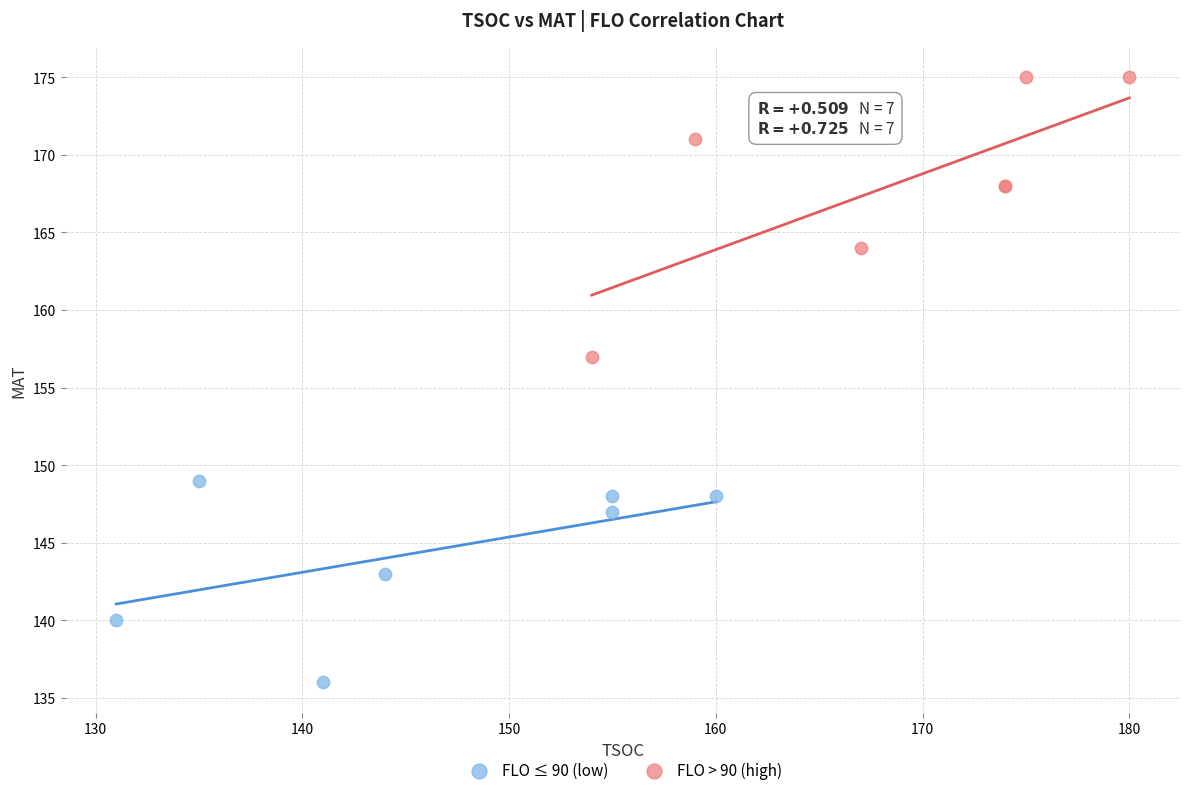

Which series contains the highest Y value?

FLO > 90 (high)